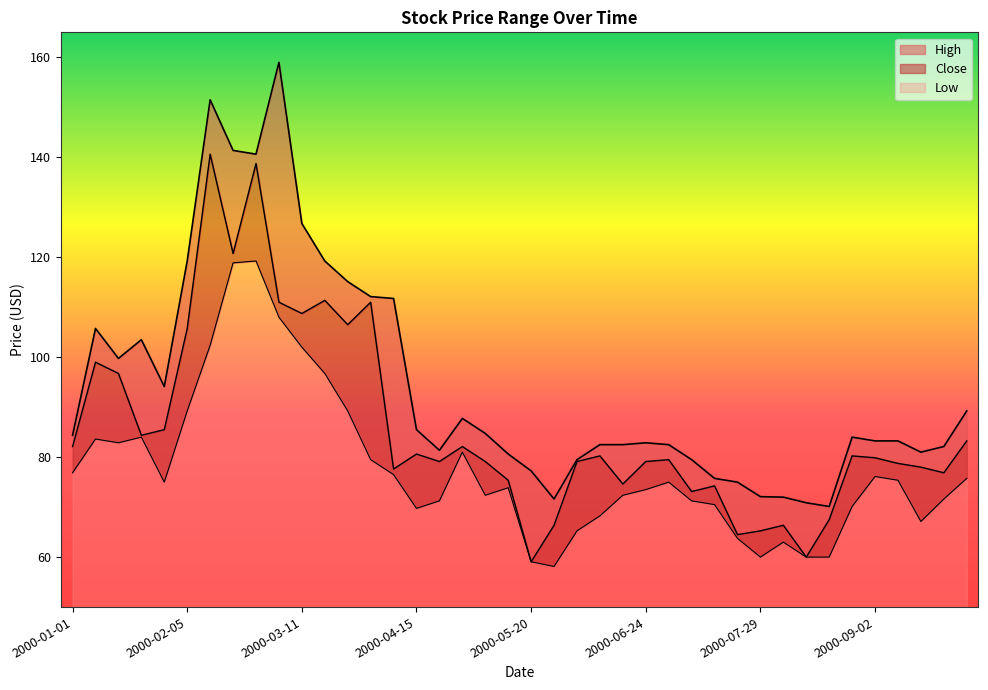

Which series changed the most between 2000-01-15 and 2000-03-11?

High